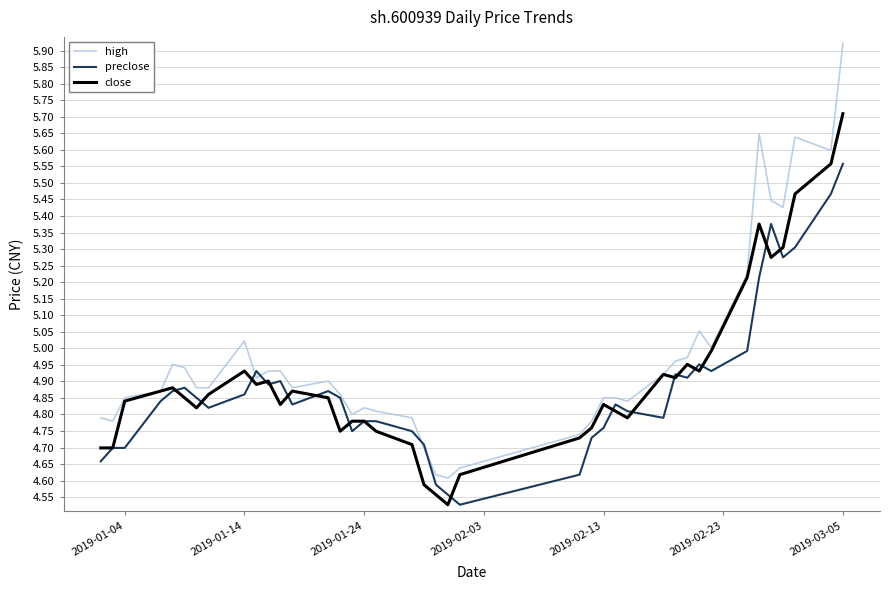

Which series has the largest total across all categories?

high